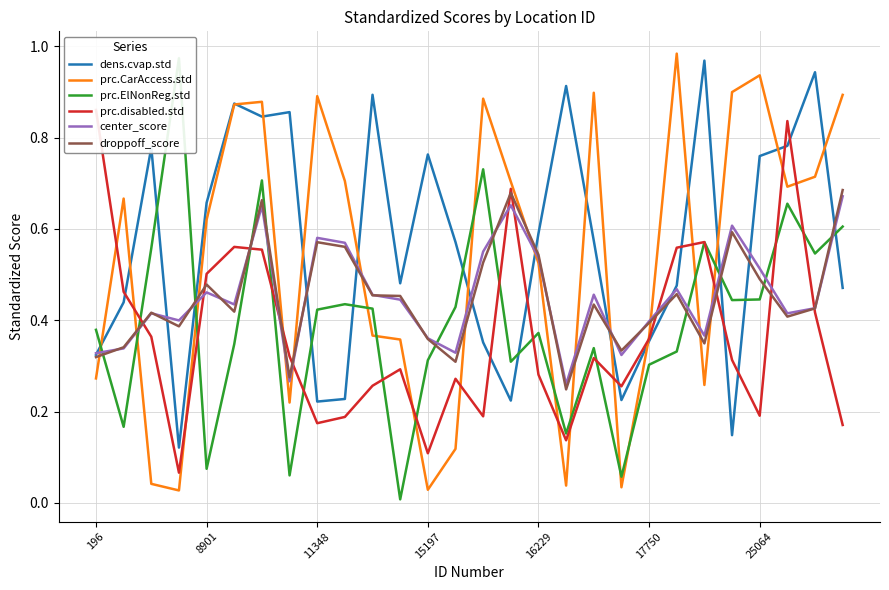

Is it true that center_score equals 0.3 at 11348?

False